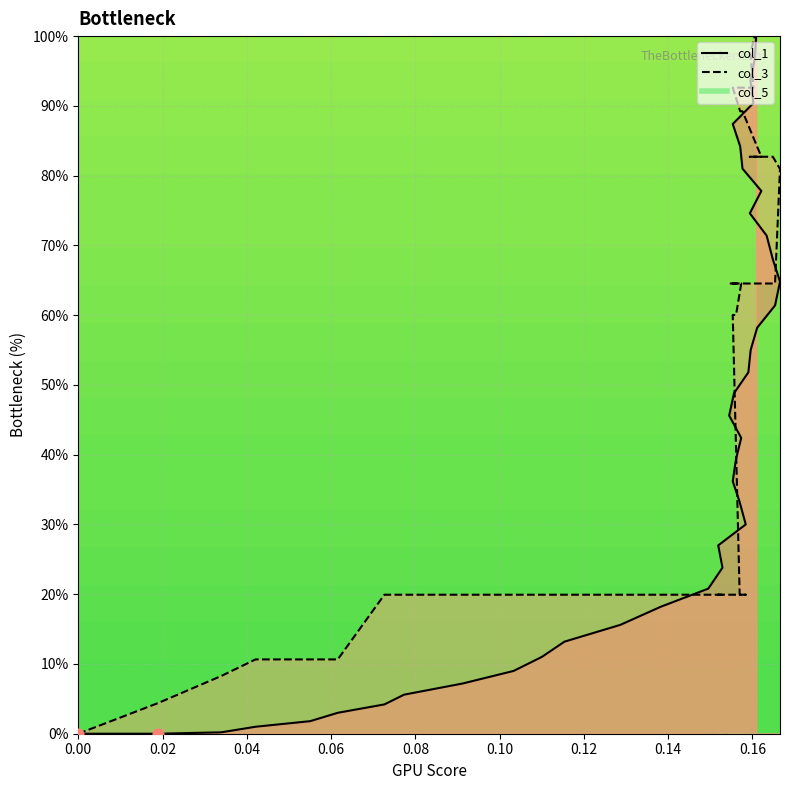

At how many categories does at least one series exceed 0?

39